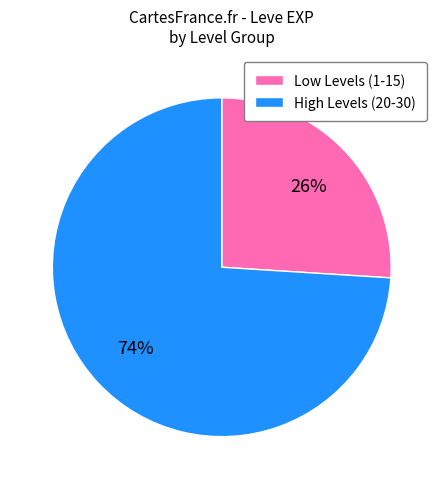

What is the largest slice in the pie chart?

High Levels (20-30)